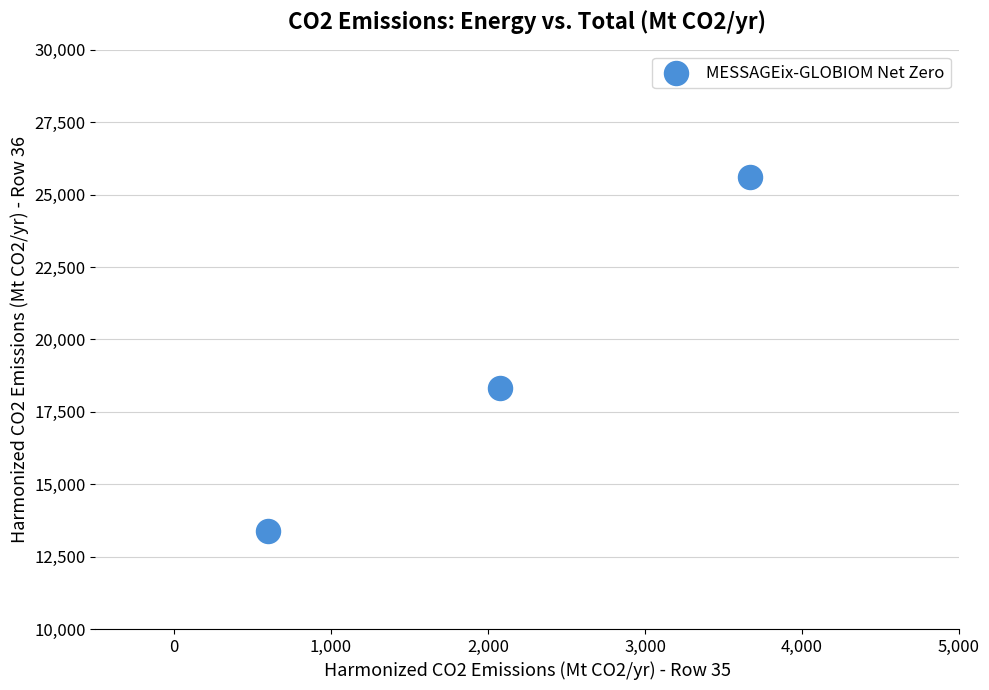

What is the range of X values (max minus min)?

3067.7